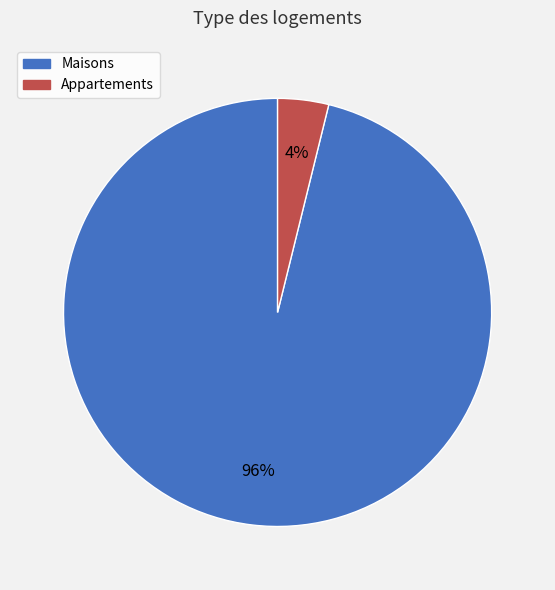

Is there any slice that represents more than half of the pie?

Yes